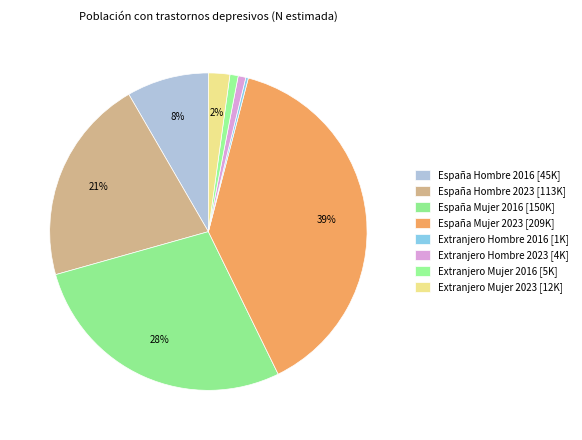

How much of the chart is everything except España Mujer 2023?

61.3%